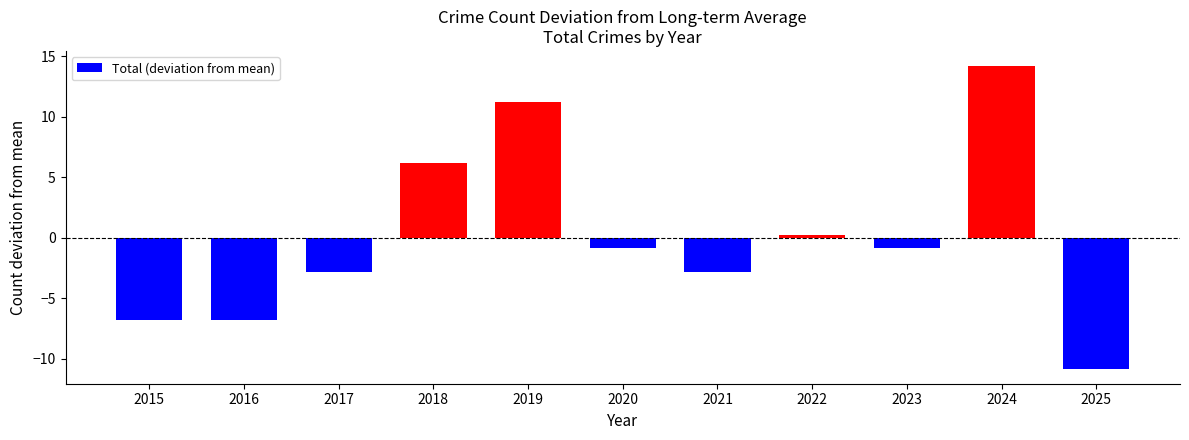

What is the maximum value shown in the chart?

14.2